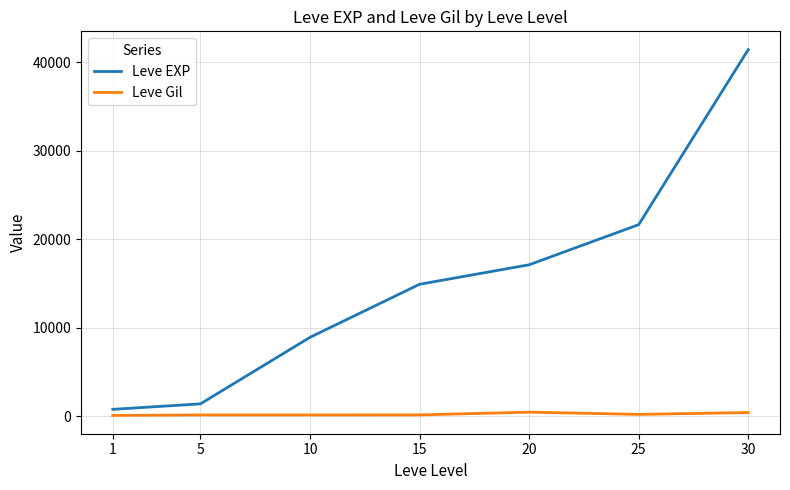

True or false: Leve EXP and Leve Gil cross at least once.

False